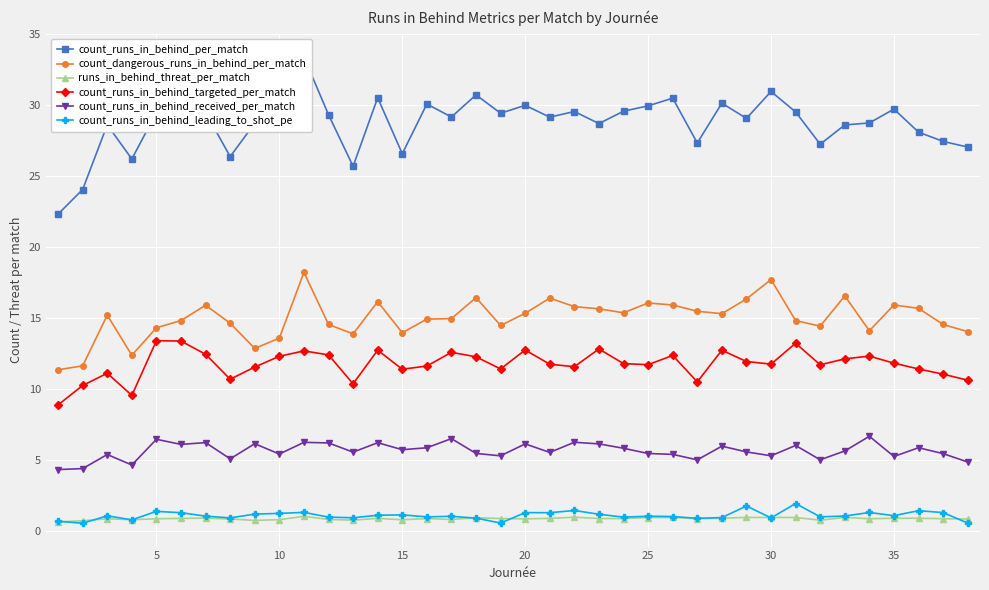

True or false: count_dangerous_runs_in_behind_per_match has more than 2 interior local peaks.

True